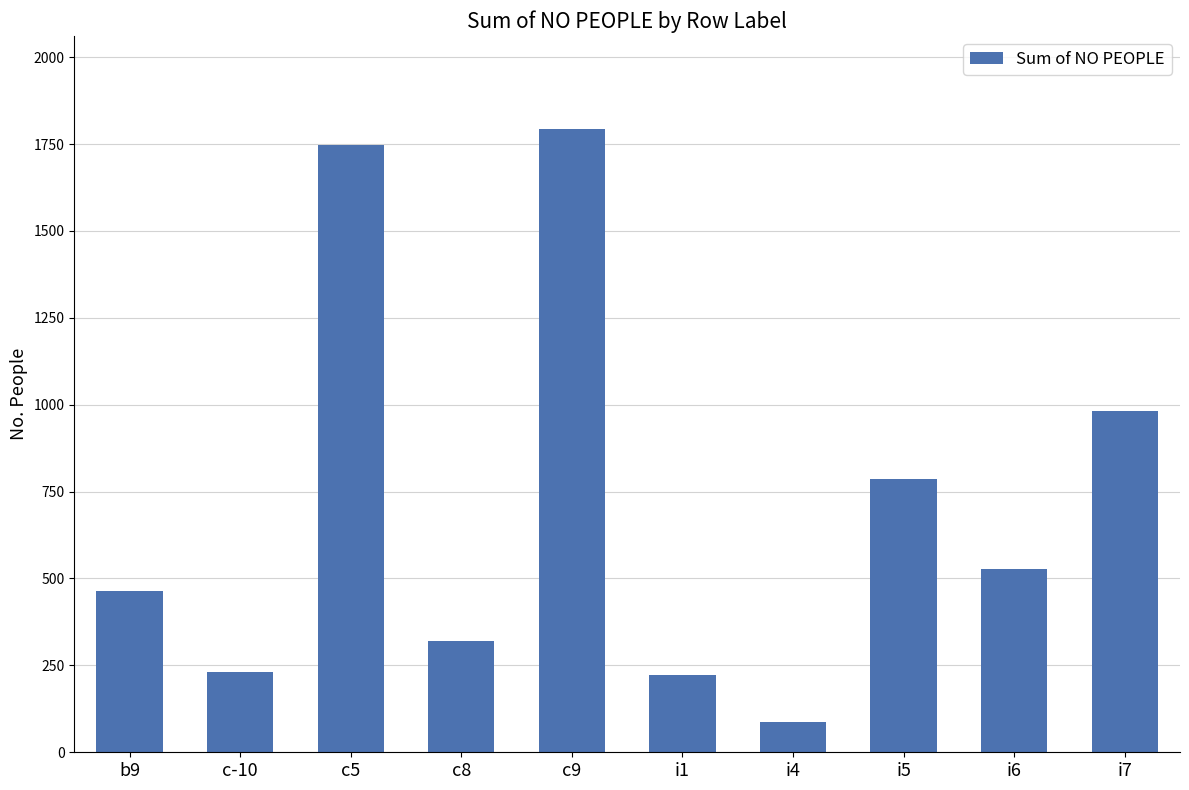

At which label does the data first exceed 527?

c5